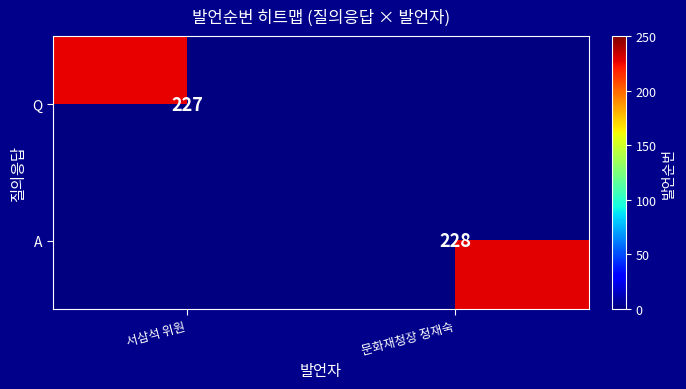

The A series shows 385 at 문화재청장 정재숙. True or false?

False